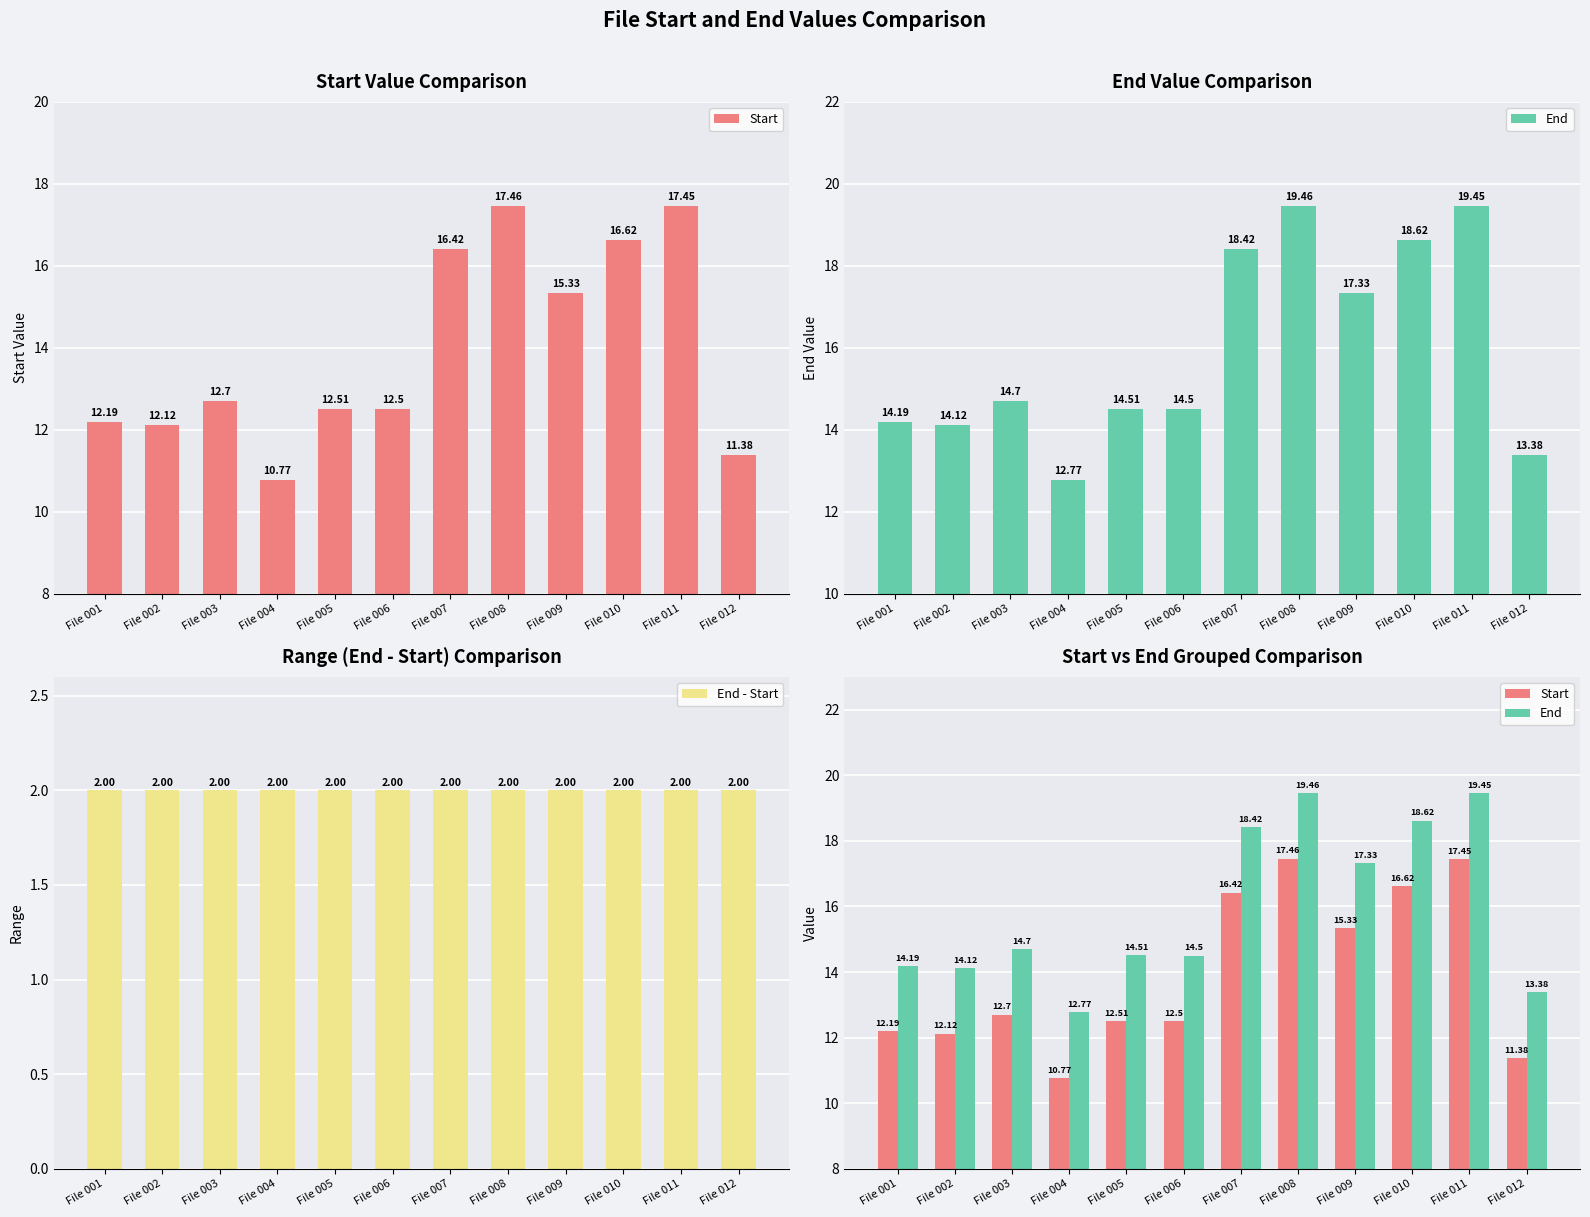

What is the value of the Start bar at the 8th from the left?

17.5